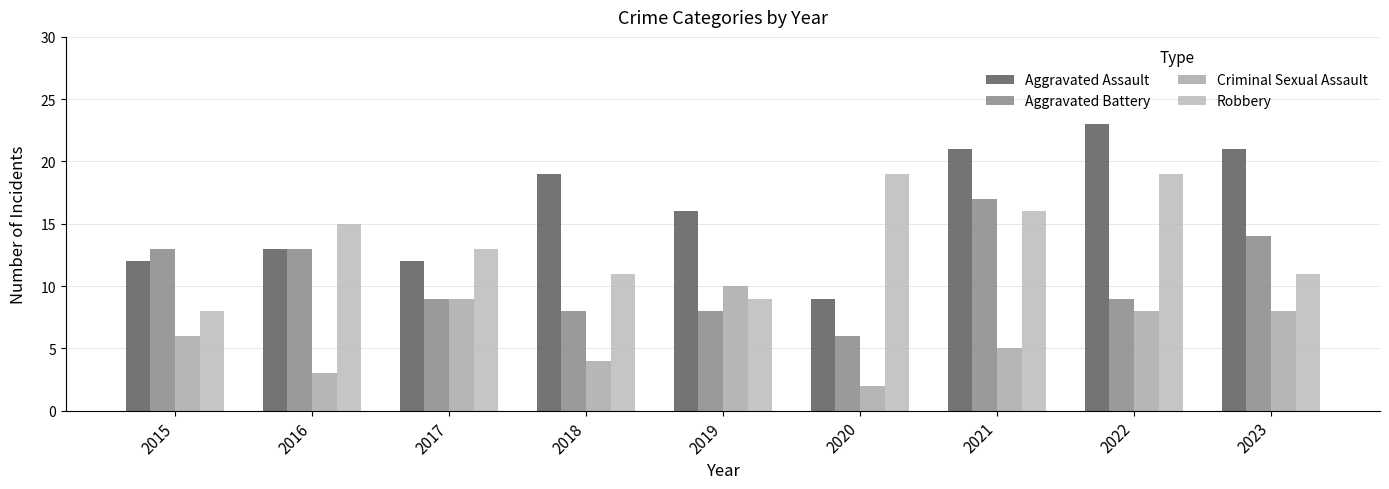

What are all the series names shown in the legend?

Aggravated Assault, Aggravated Battery, Criminal Sexual Assault, Robbery